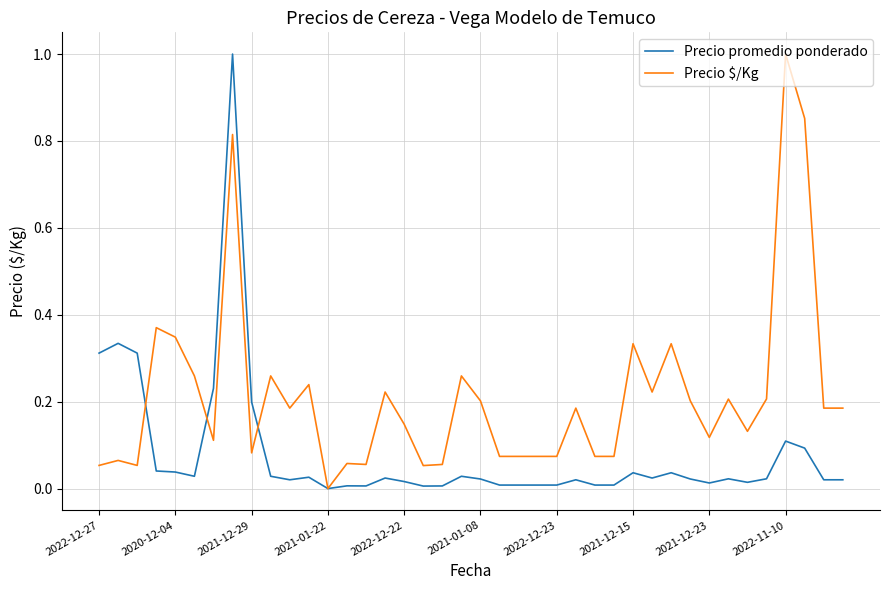

Which series has the largest total across all categories?

Precio $/Kg